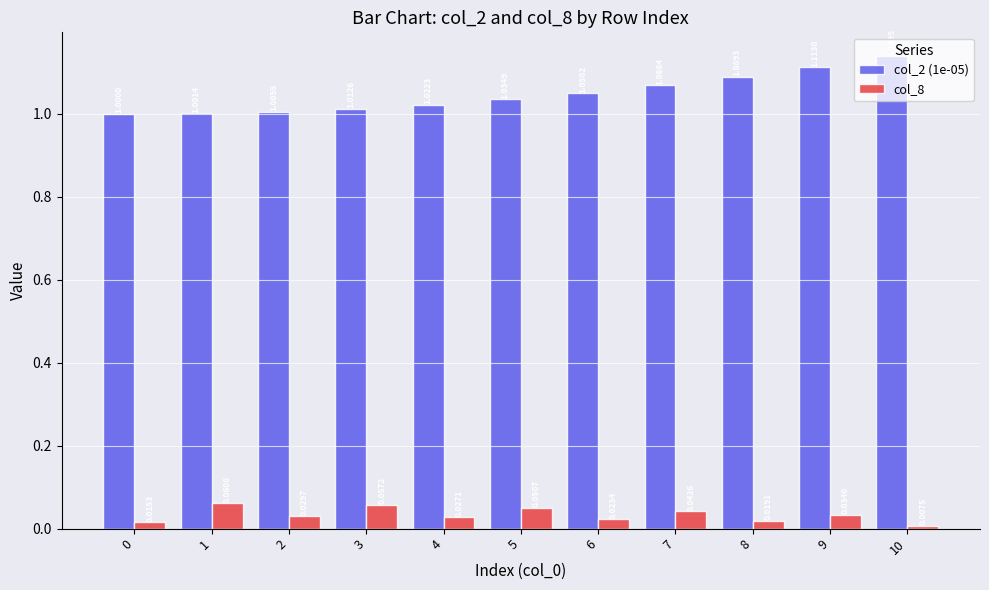

At which label does col_8 reach its peak?

1